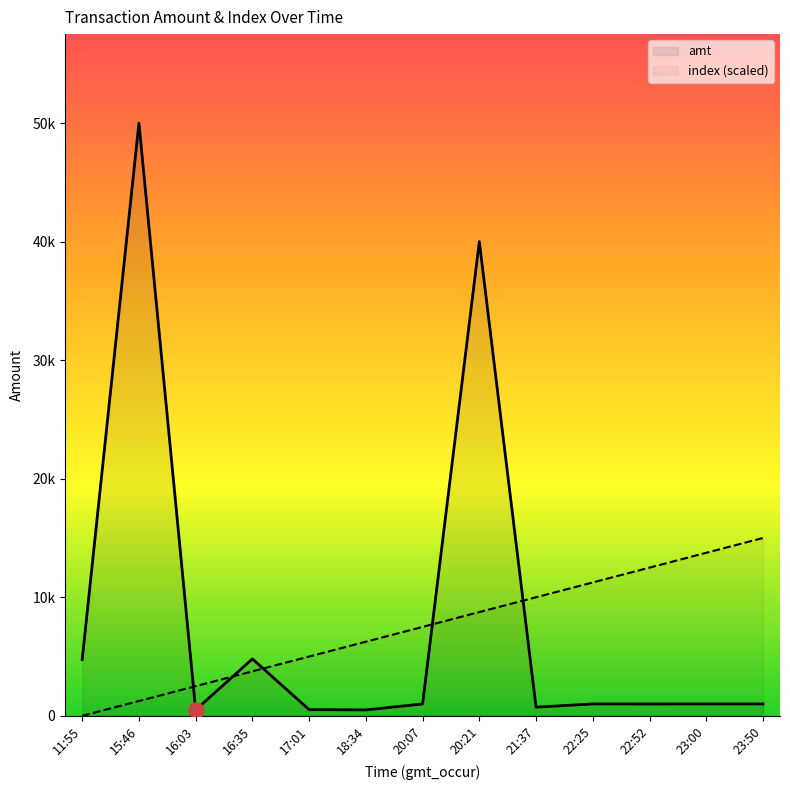

Which series has the largest Y range (max minus min)?

amt